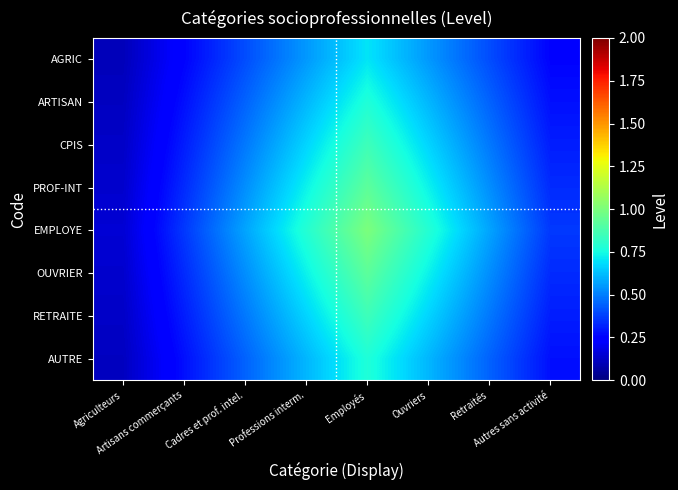

Between Agriculteurs and Professions interm., which is larger?

Professions interm.